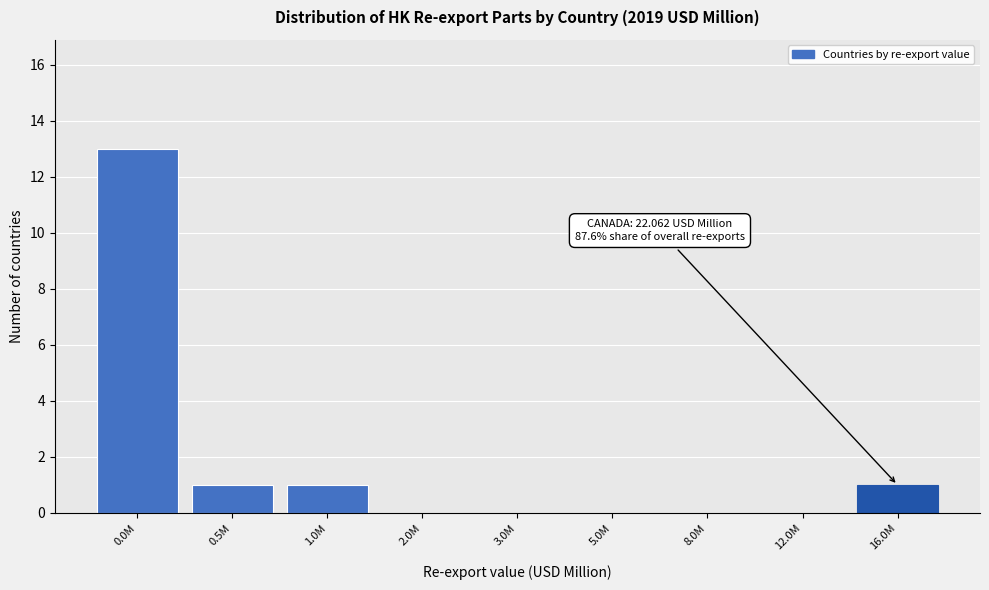

Reading left to right, extract all data points from this chart.

0.0M=13	0.5M=1	1.0M=1	2.0M=0	3.0M=0	5.0M=0	8.0M=0	12.0M=0	16.0M=1